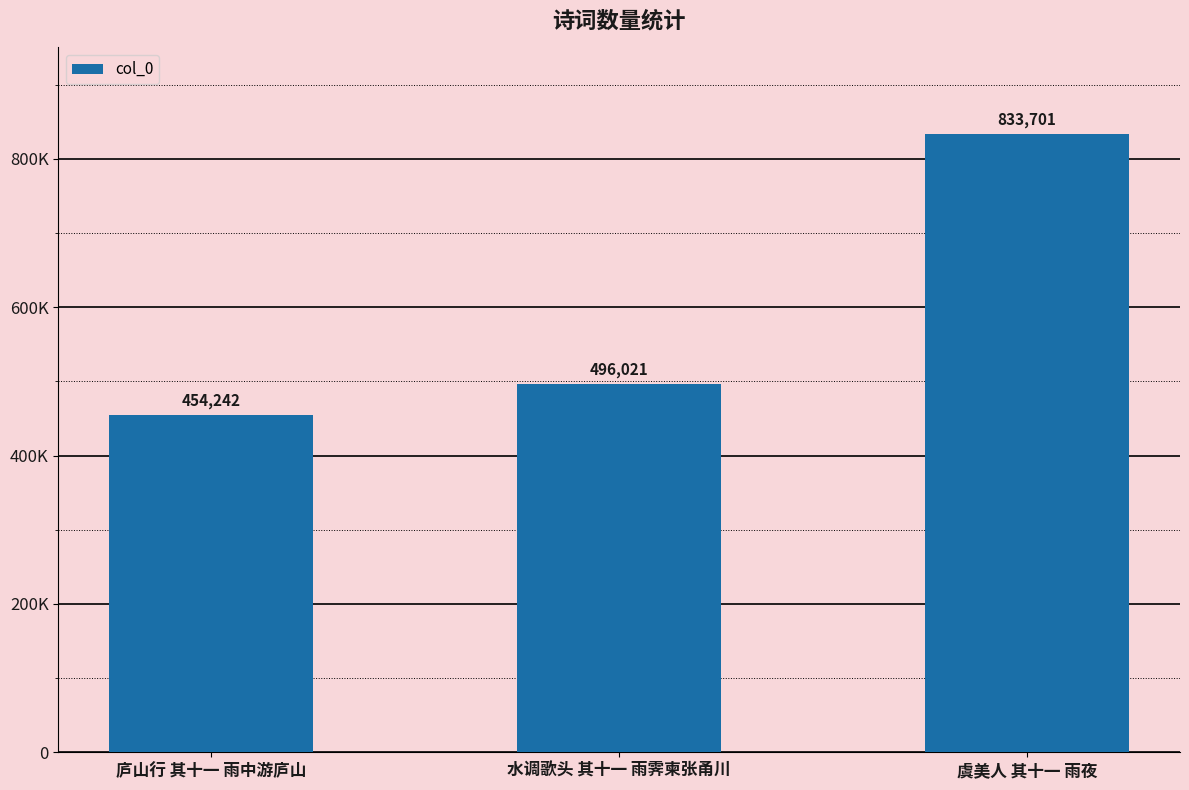

What is the label of the 1st bar from the left?

庐山行 其十一 雨中游庐山